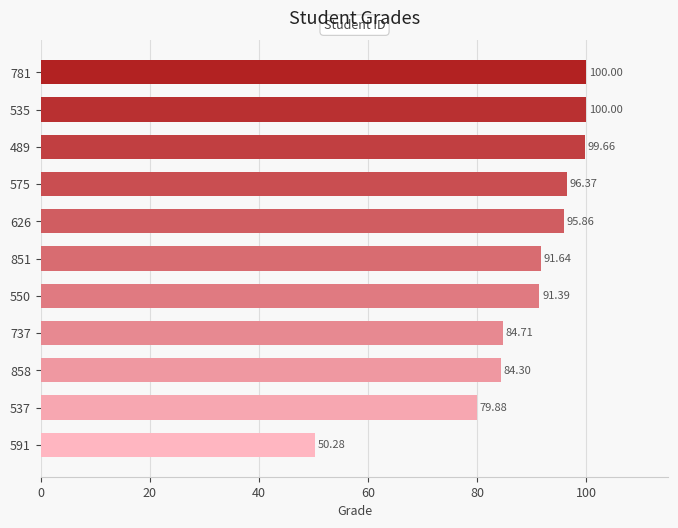

Which category has the lowest value across all series?

591